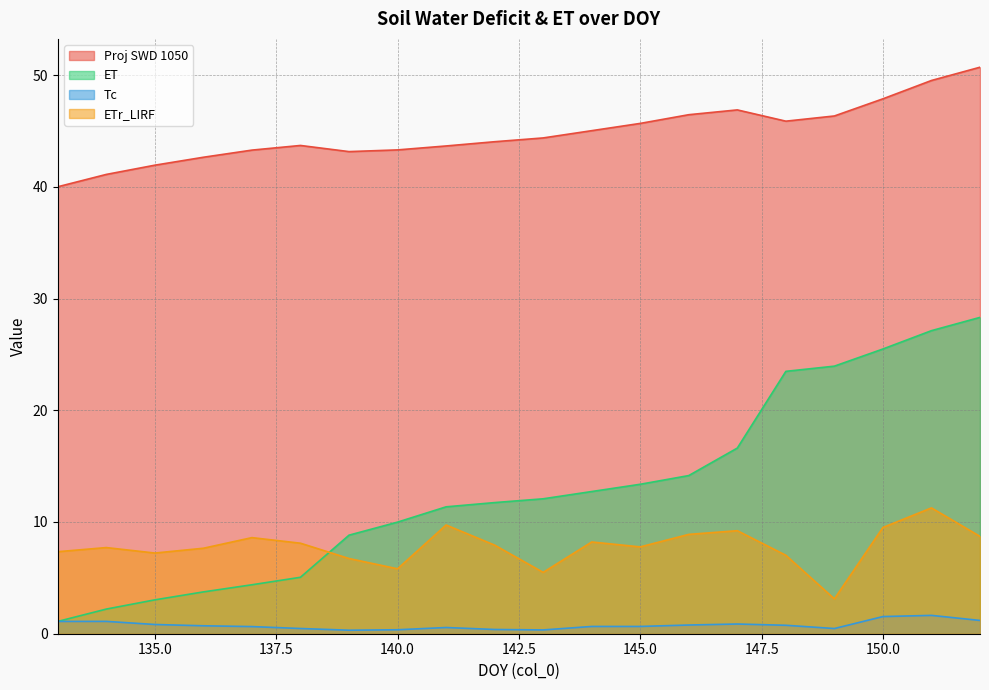

Reading left to right, list all the values displayed in this chart.

Proj SWD 1050: 40.0	41.1	41.9	42.6	43.3	43.7	43.1	43.3	43.7	44.0	44.4	45.0	45.7	46.4	46.9	45.9	46.3	47.9	49.5	50.7
ET: 1.1	2.2	3.0	3.7	4.4	5.1	8.8	10.0	11.4	11.7	12.1	12.7	13.4	14.2	16.6	23.5	23.9	25.5	27.1	28.3
Tc: 1.1	1.1	0.8	0.7	0.6	0.5	0.3	0.4	0.6	0.4	0.3	0.6	0.7	0.8	0.9	0.8	0.5	1.5	1.6	1.2
ETr_LIRF: 7.3	7.7	7.2	7.7	8.6	8.1	6.7	5.8	9.7	7.9	5.5	8.2	7.8	8.9	9.2	7.0	3.1	9.5	11.3	8.7